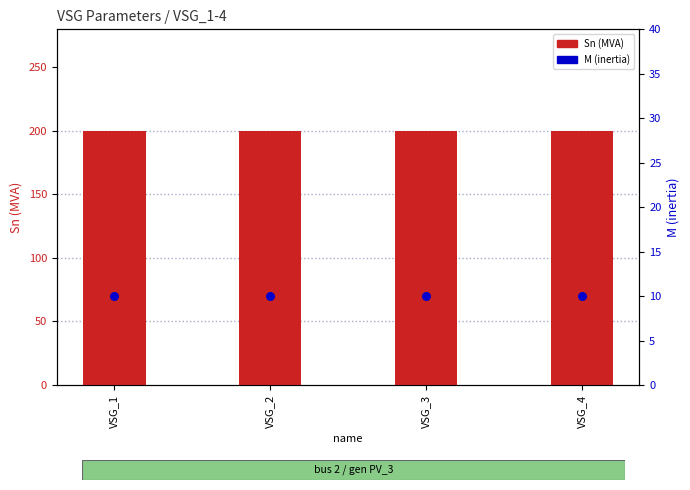

What is the total value across all series at VSG_3?

210